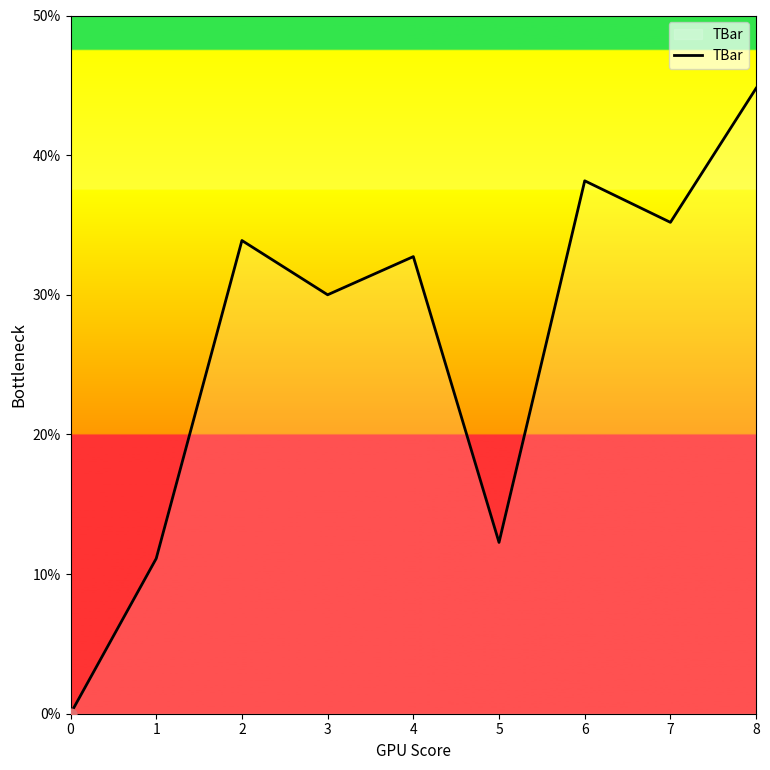

What is the change in value from 7 to 8?

+9.6